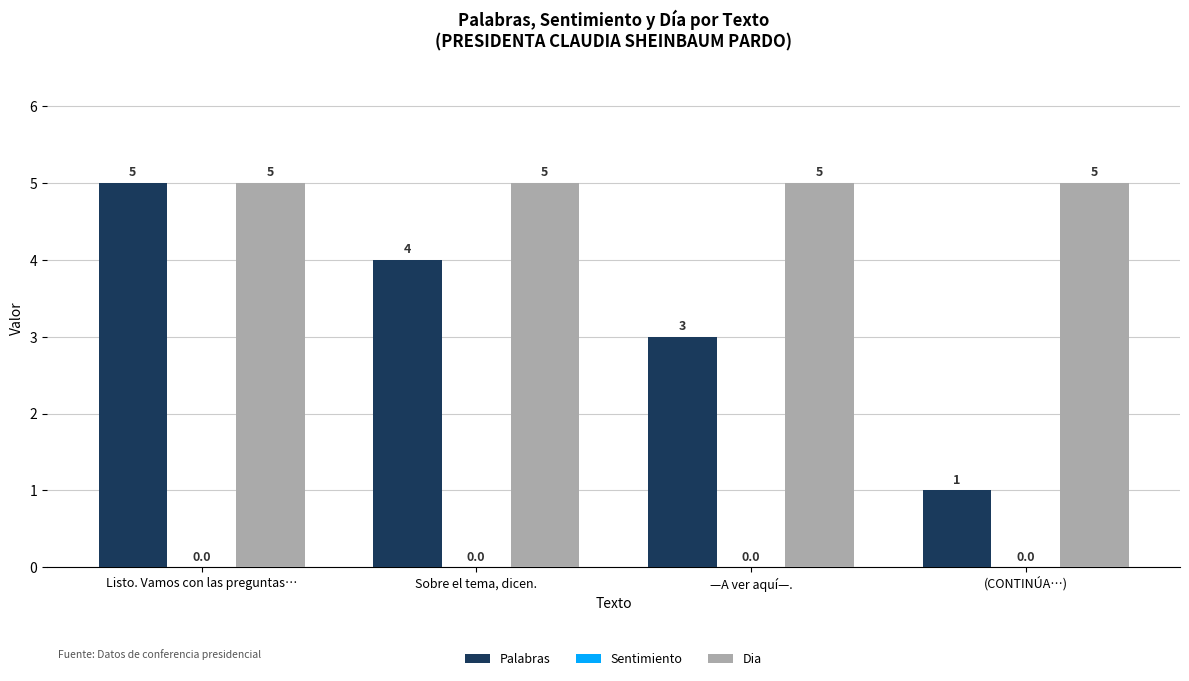

What is the total value across all series at —A ver aquí—.?

8